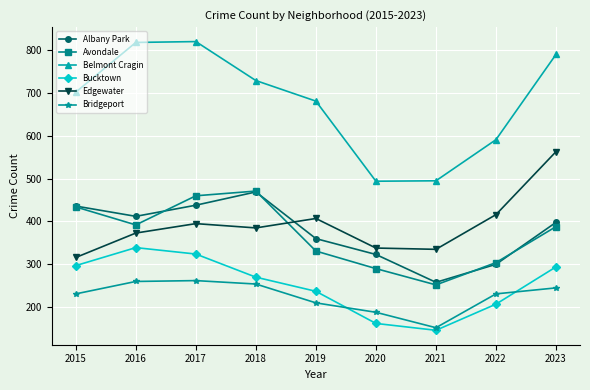

Which series changed the most between 2018 and 2022?

Albany Park